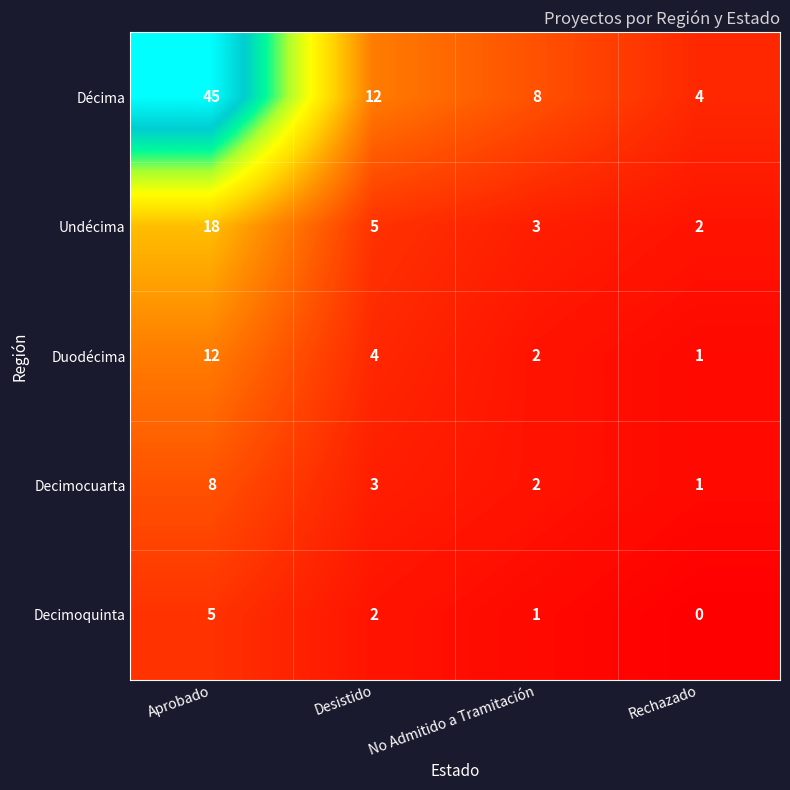

At how many categories does at least one series exceed 5?

3